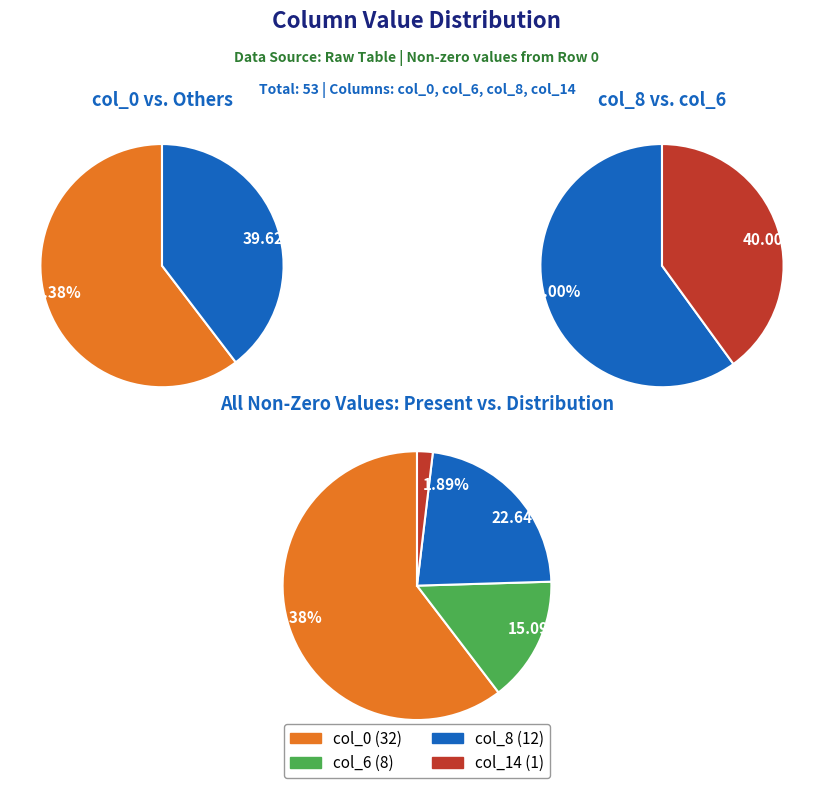

How many segments does this pie chart have?

4